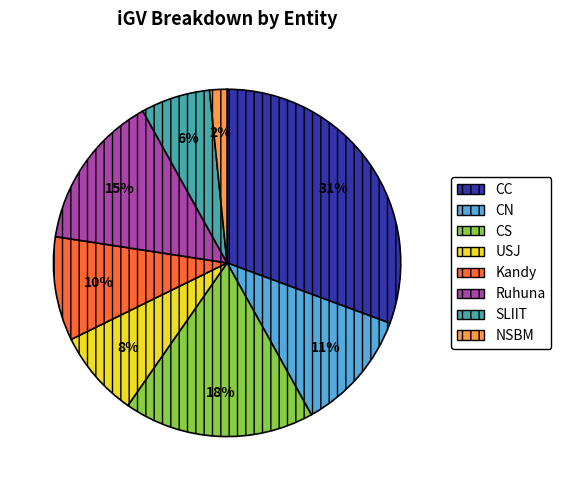

What is the largest slice in the pie chart?

CC